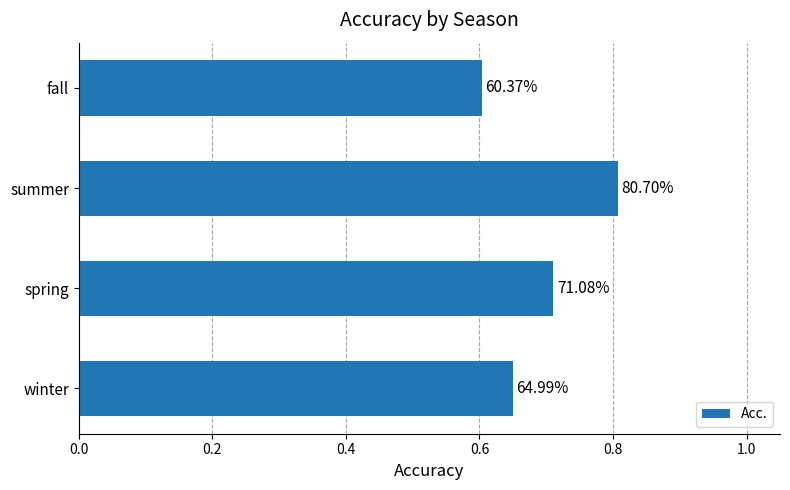

Count the values in the range 0 to 1.

4